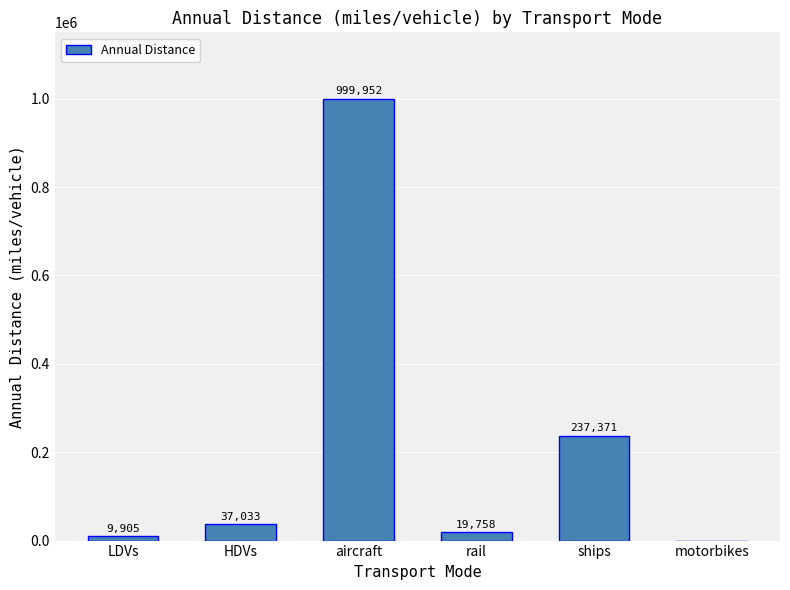

Which has a higher value, rail or ships?

ships